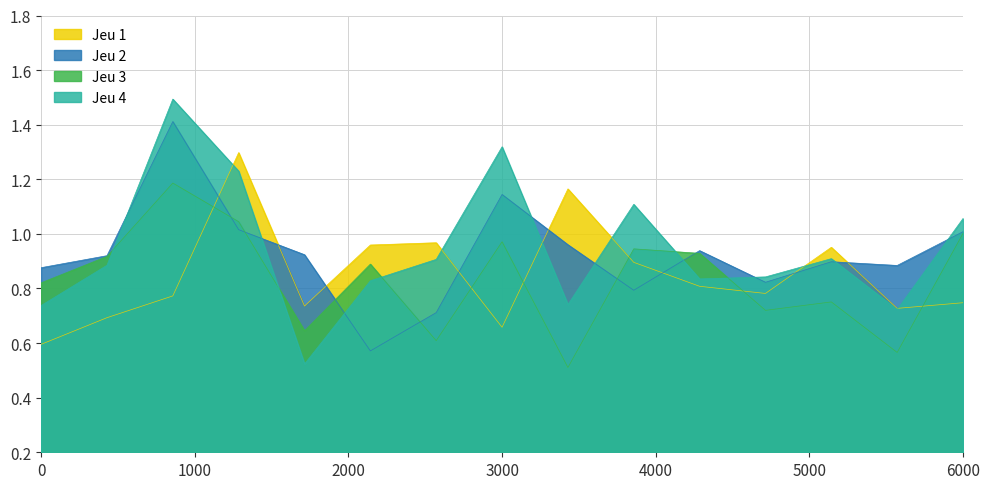

True or false: Jeu 1 has a value of 0.9 at 0.

False